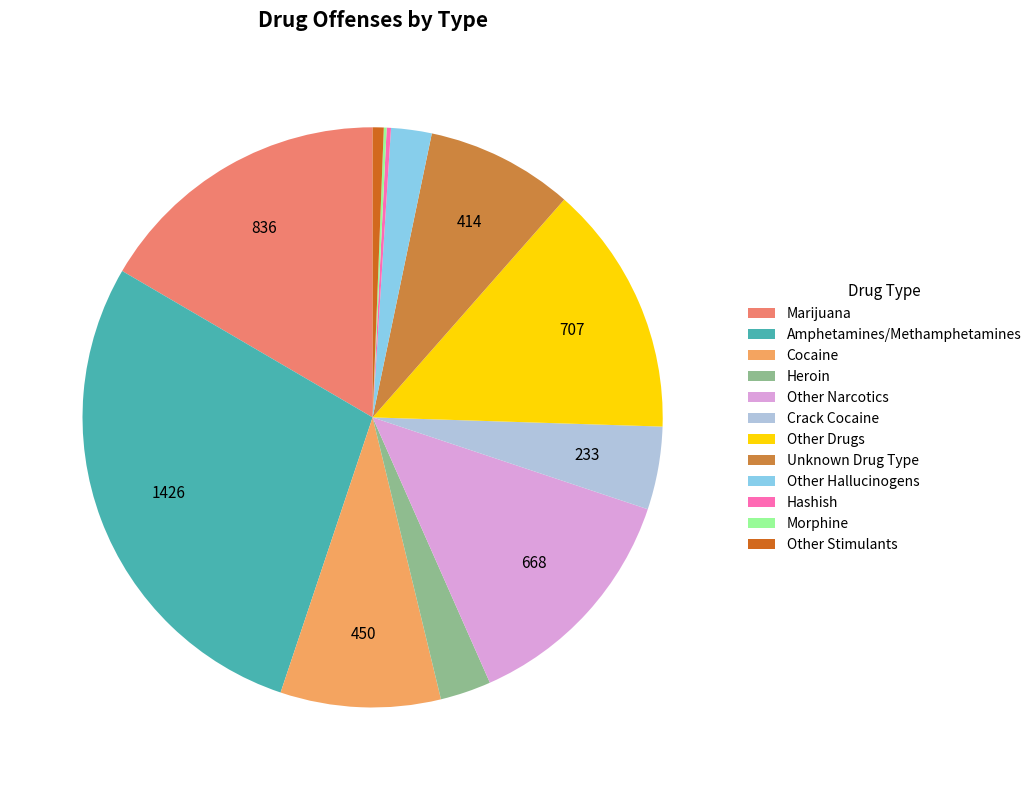

What is the ratio of the value at Cocaine to the value at Unknown Drug Type?

1.1